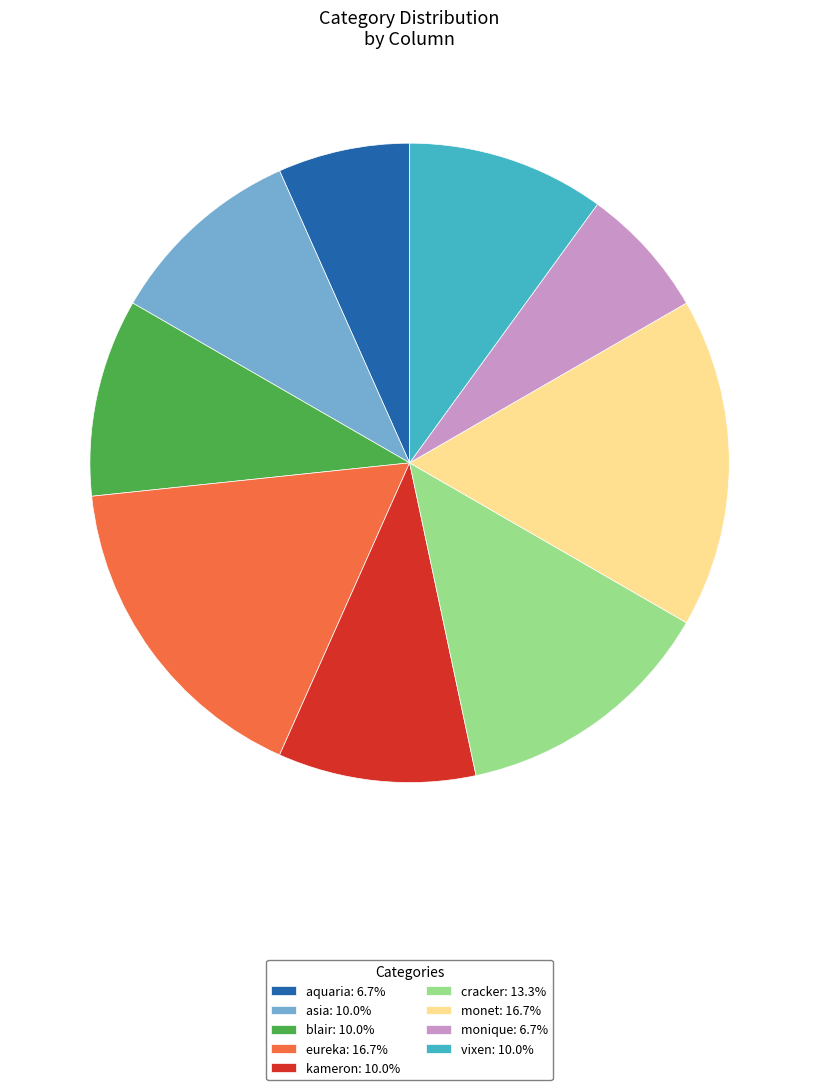

Is the sum of aquaria: 6.7% and asia: 10.0% greater than half?

No